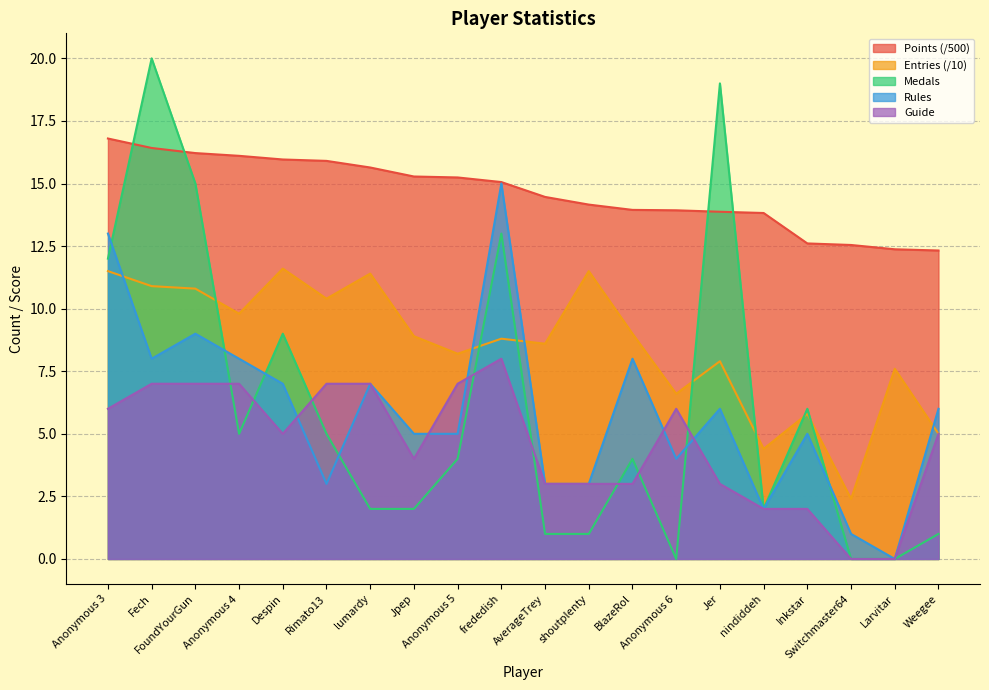

Which category has the highest value in the Rules series?

frededish